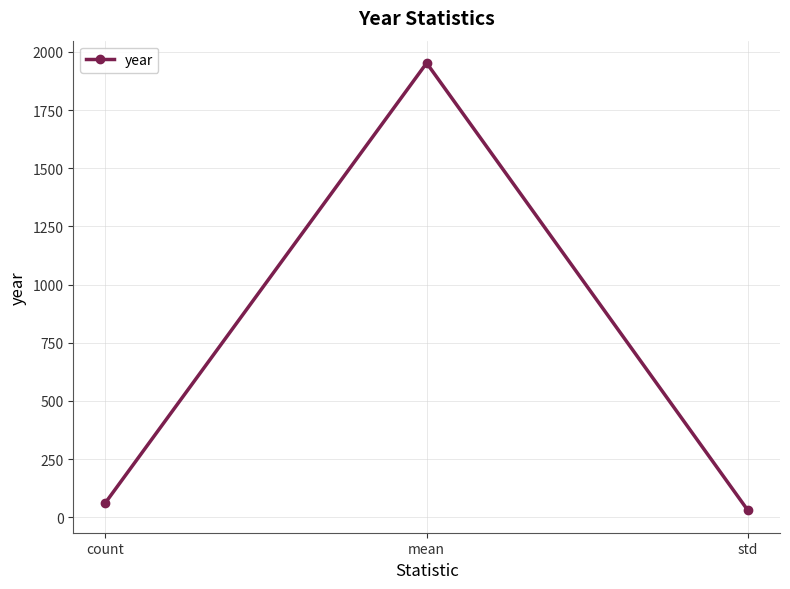

Rank the categories by value from highest to lowest.

mean, count, std